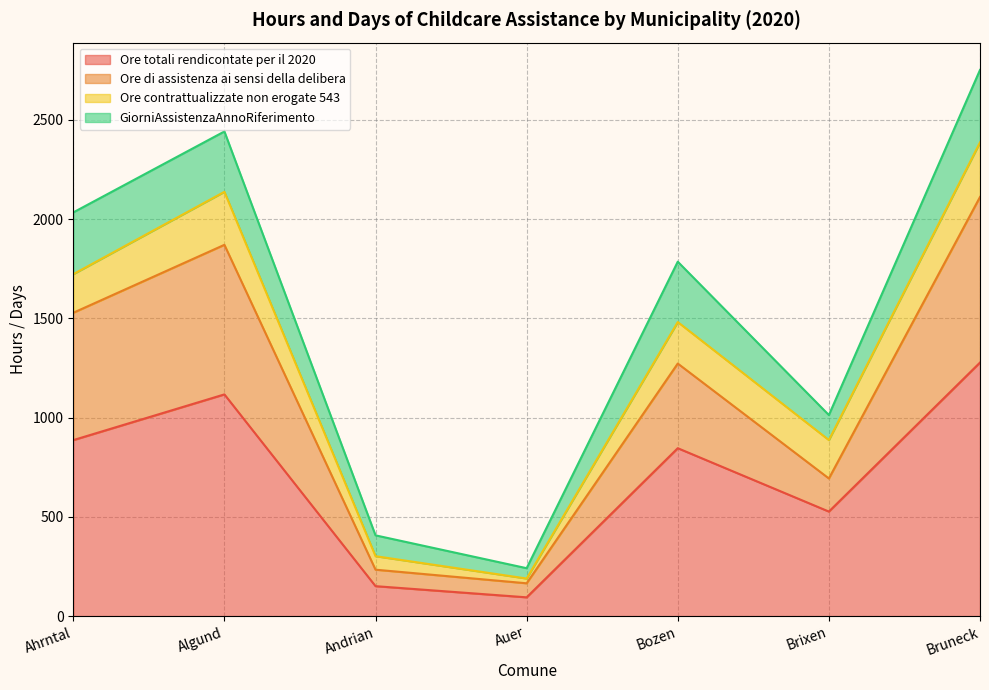

Is the value of Ore totali rendicontate per il 2020 at Bozen greater than the value of Ore di assistenza ai sensi della delibera at Ahrntal?

No